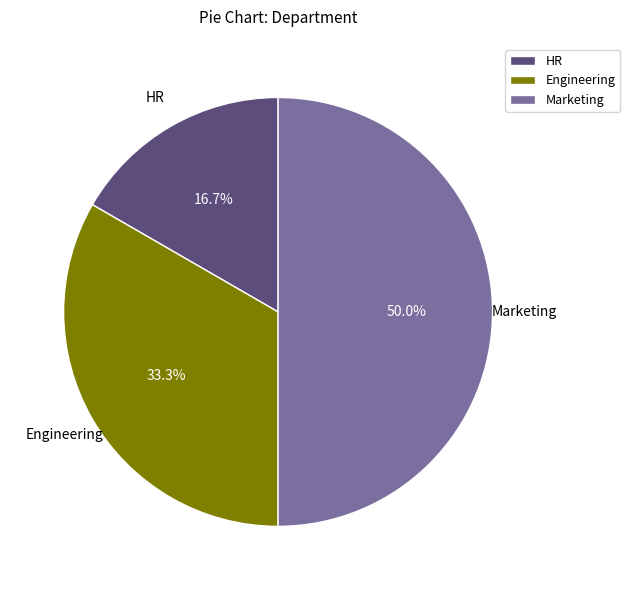

What percentage is the Marketing slice, to the nearest percent?

50%